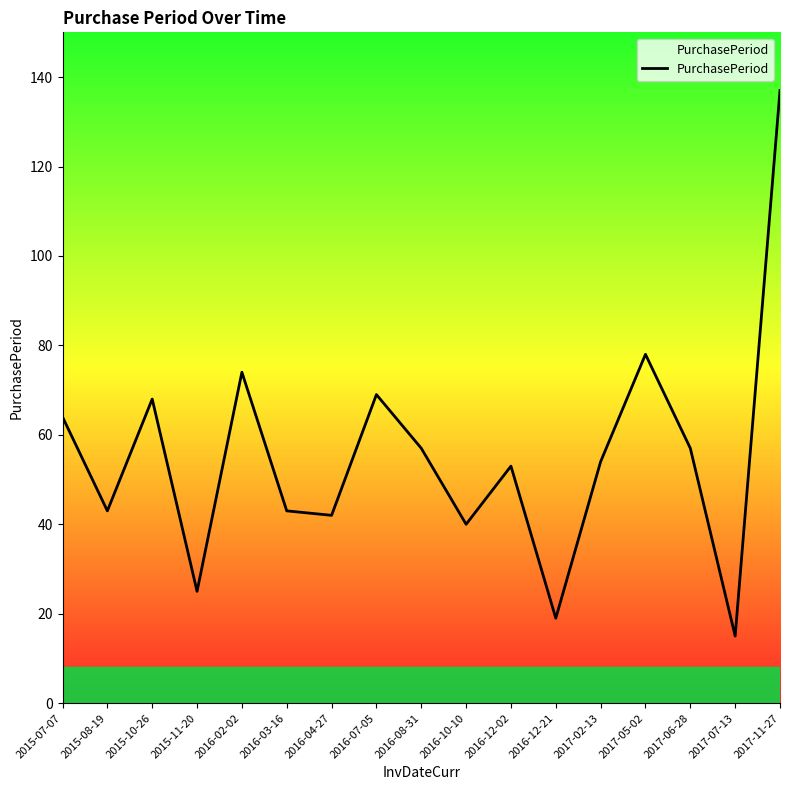

Reading left to right, extract all data points from this chart.

64	43	68	25	74	43	42	69	57	40	53	19	54	78	57	15	137